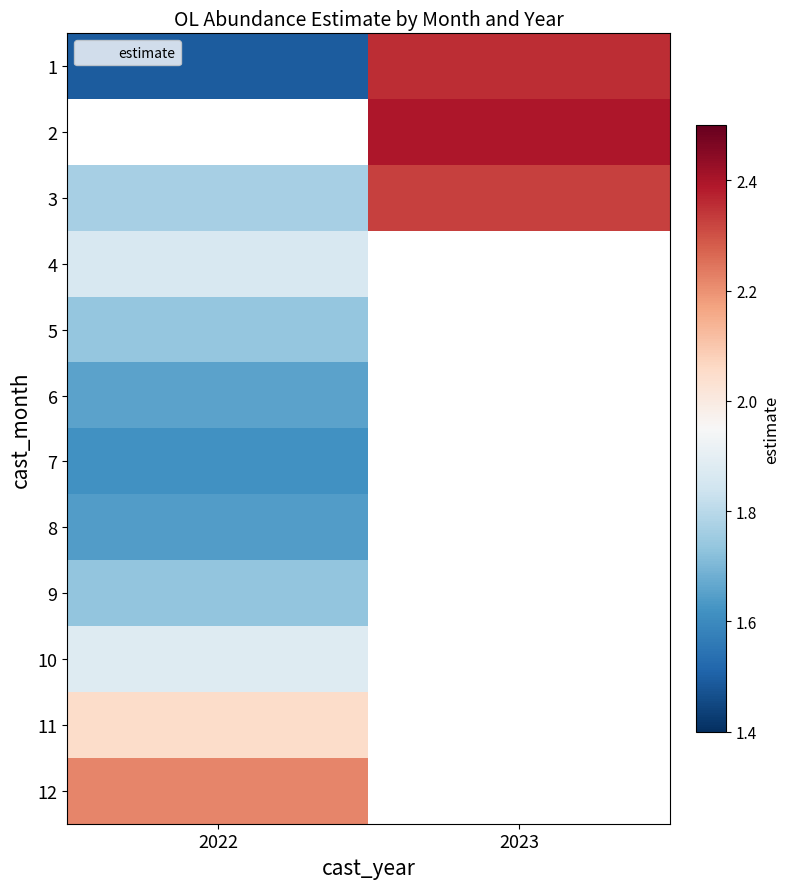

Count the number of data series in this chart.

12